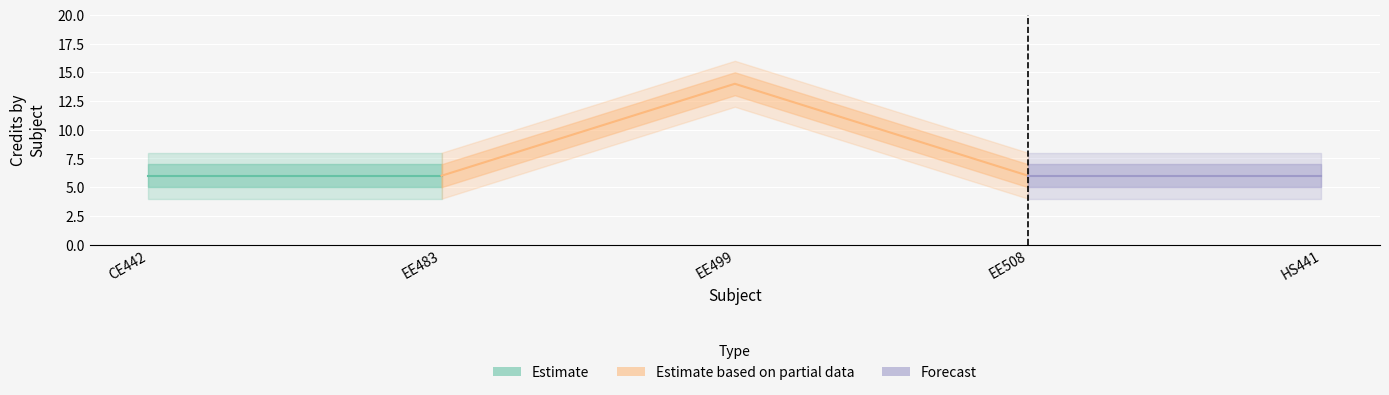

How many values exceed 6?

1